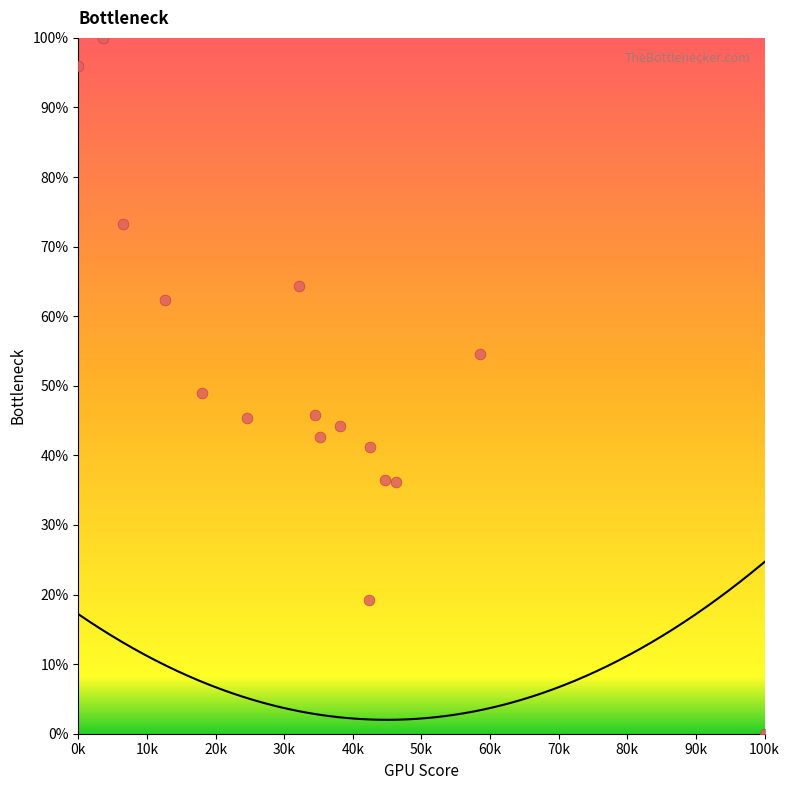

What Y value in the scatter plot is closest to 50?

49.0